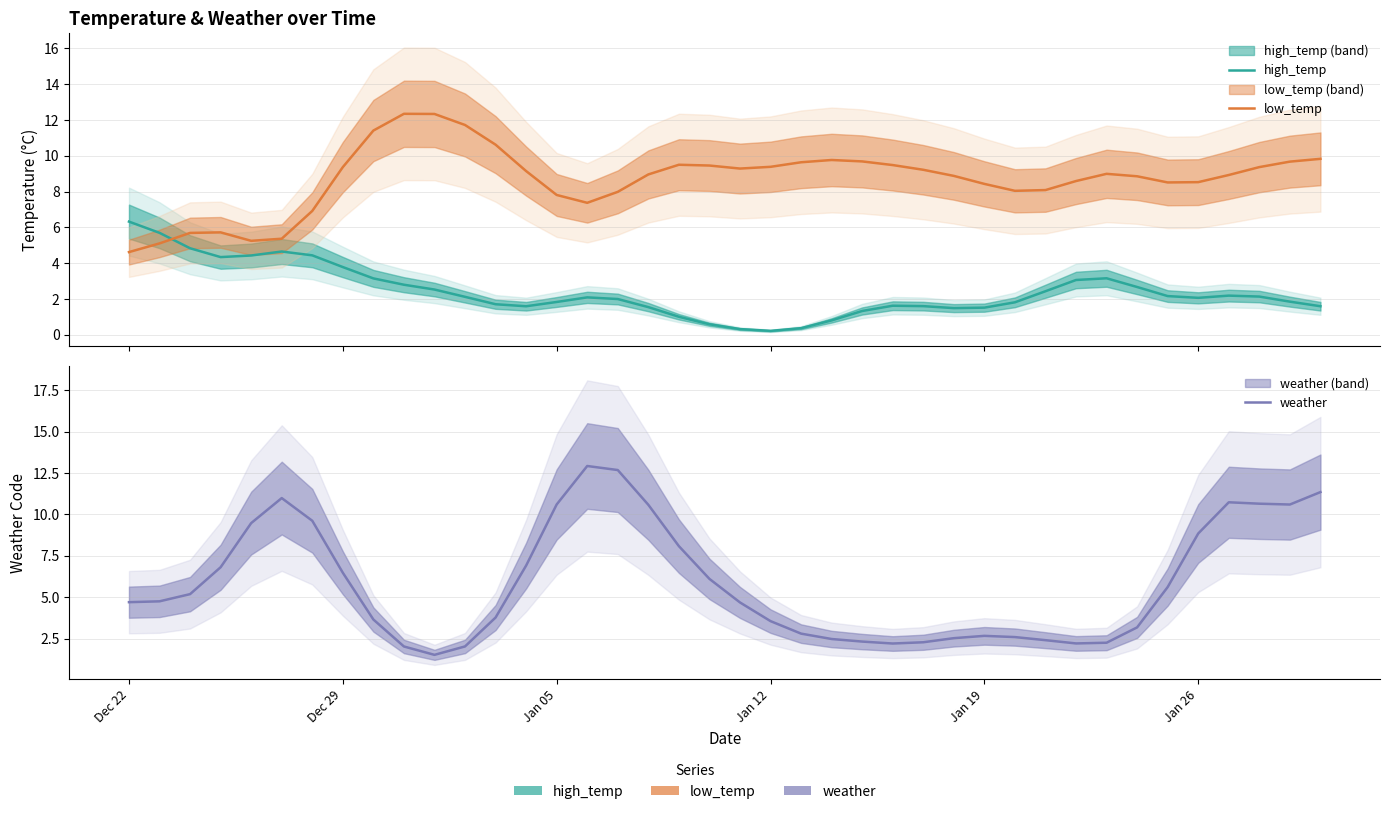

Rank the series by their average value, from lowest to highest.

high_temp, weather, low_temp